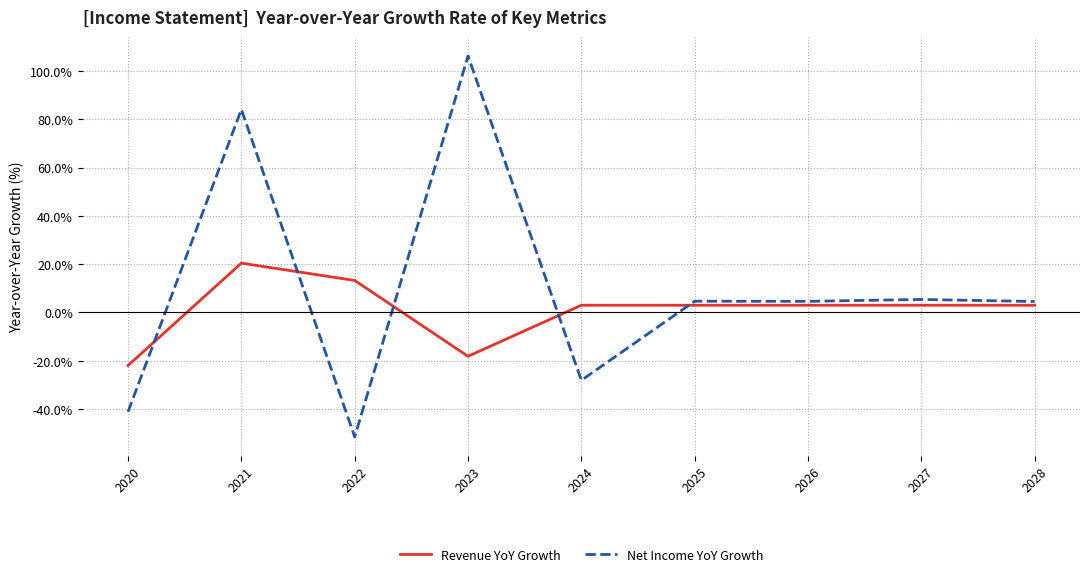

Rank the series at 2021 from highest to lowest value.

Net Income YoY Growth, Revenue YoY Growth